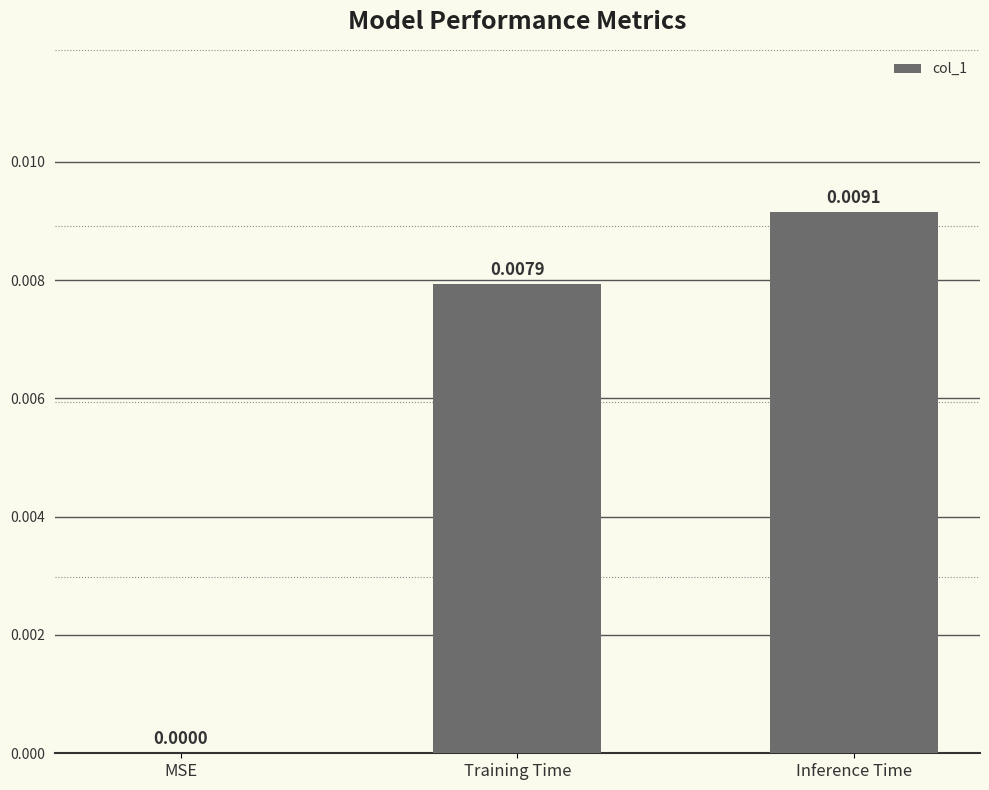

Which has a higher value, MSE or Training Time?

Training Time